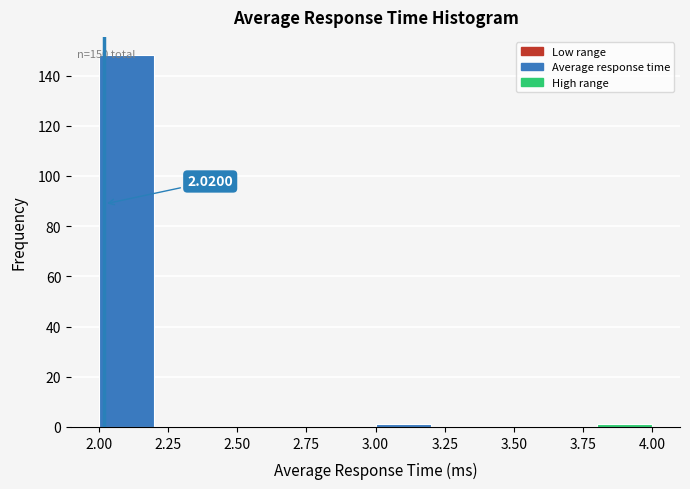

Which range on the x-axis has the tallest bar?

2.0 to 2.2